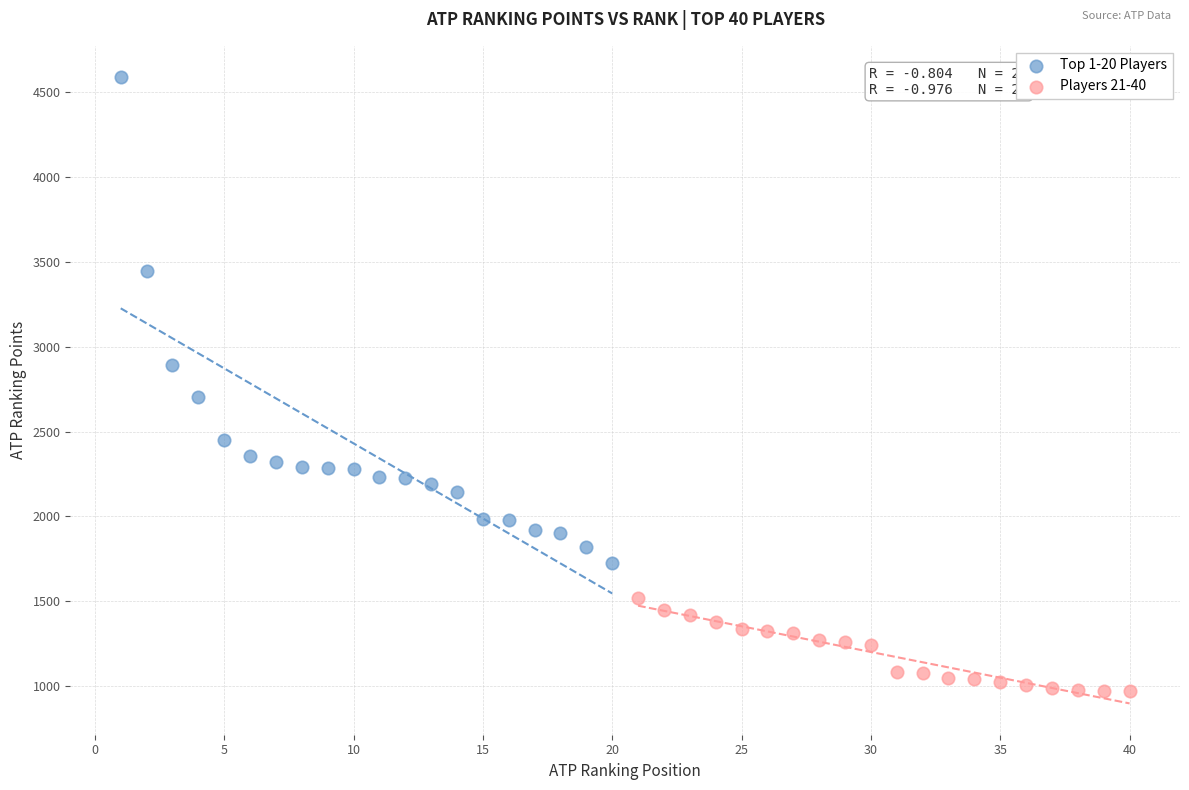

Which series reaches the minimum Y coordinate?

Players 21-40